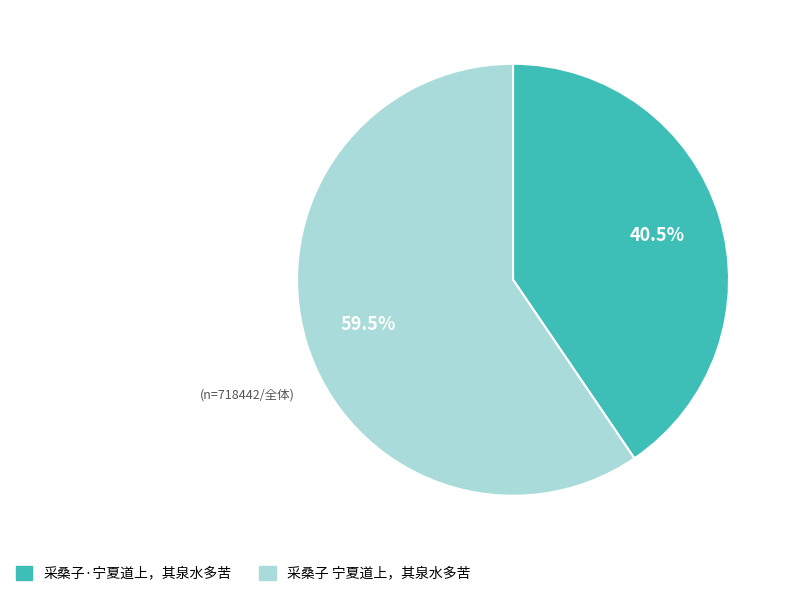

Rank the categories by value from lowest to highest.

采桑子·宁夏道上，其泉水多苦, 采桑子 宁夏道上，其泉水多苦